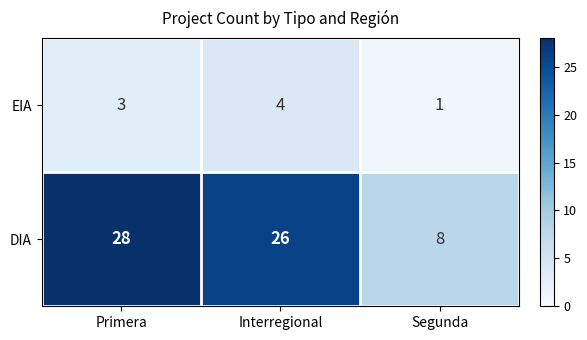

Reading left to right, transcribe all the data shown in this chart.

EIA: Primera=3	Interregional=4	Segunda=1
DIA: Primera=28	Interregional=26	Segunda=8